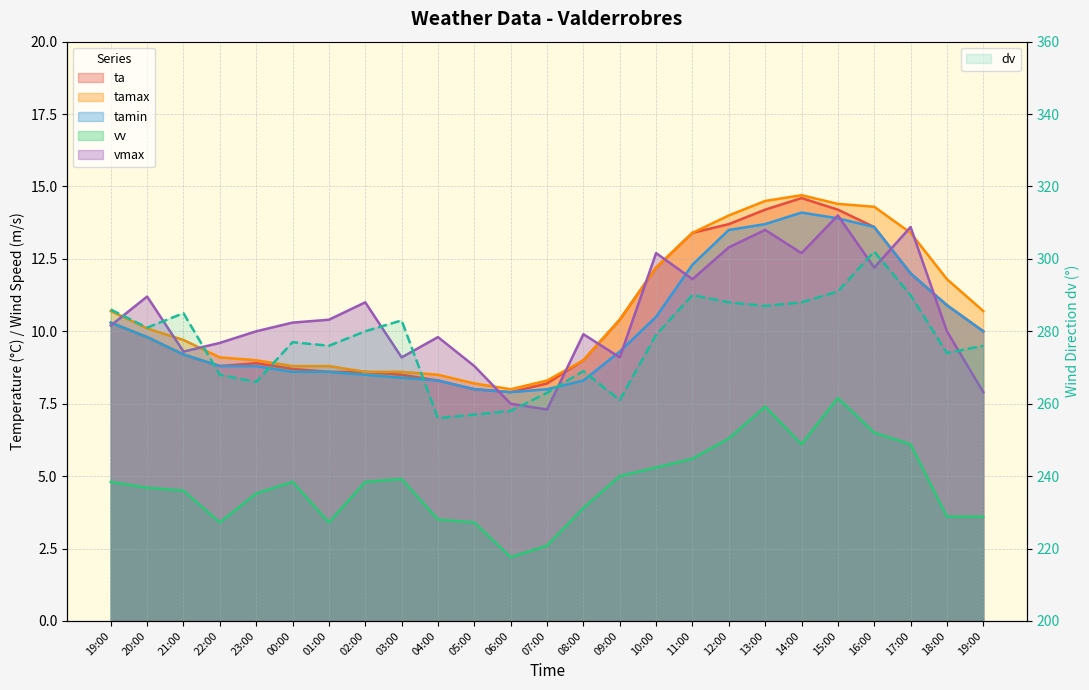

List the labels in order of vv value, largest first.

15:00, 13:00, 16:00, 12:00, 14:00, 17:00, 11:00, 10:00, 09:00, 03:00, 19:00, 00:00, 02:00, 20:00, 21:00, 23:00, 08:00, 18:00, 19:00, 04:00, 22:00, 01:00, 05:00, 07:00, 06:00